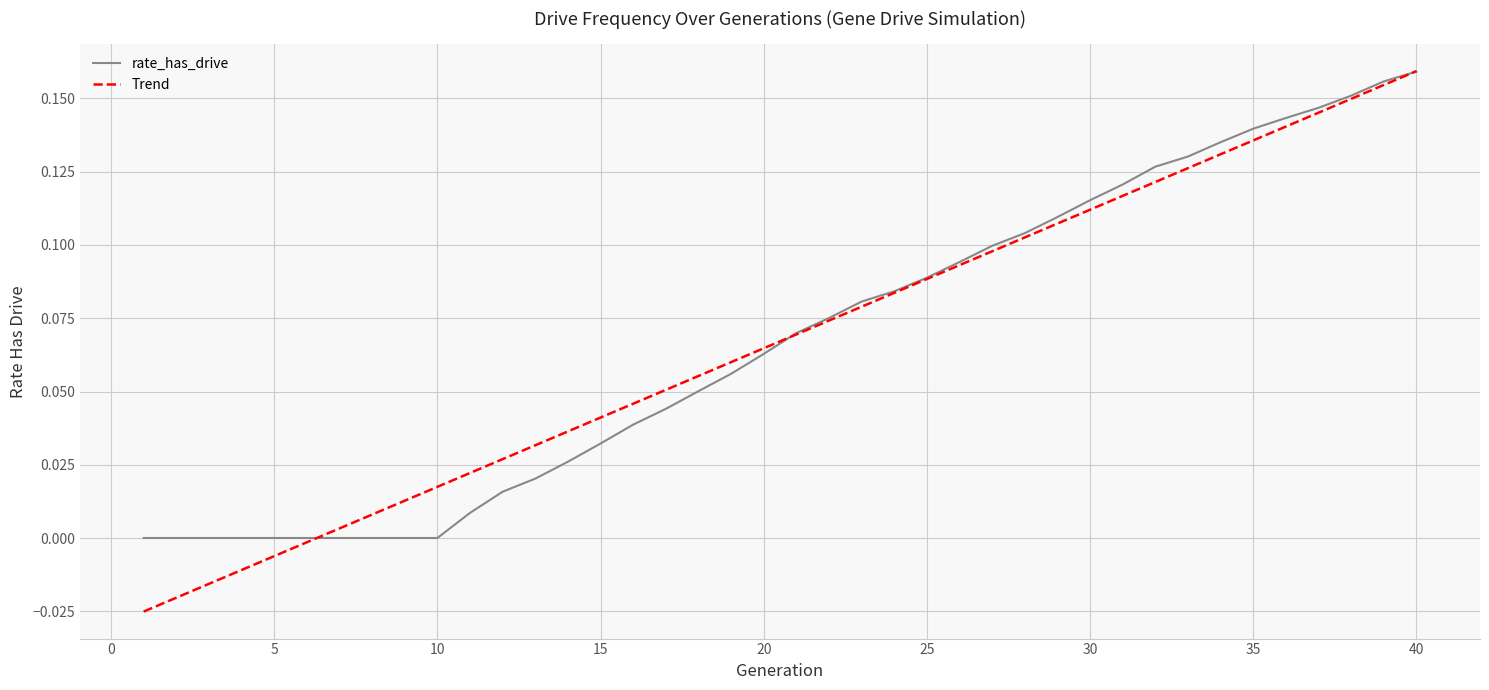

Which series has the widest spread of values?

Trend